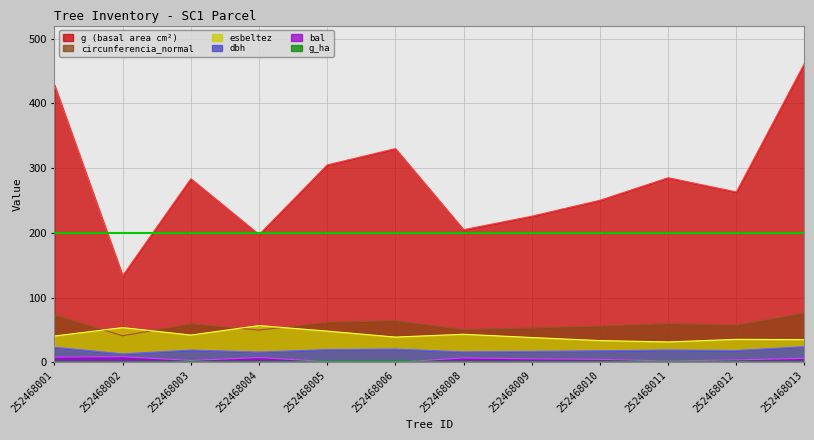

True or false: esbeltez and g_ha intersect in this chart.

False